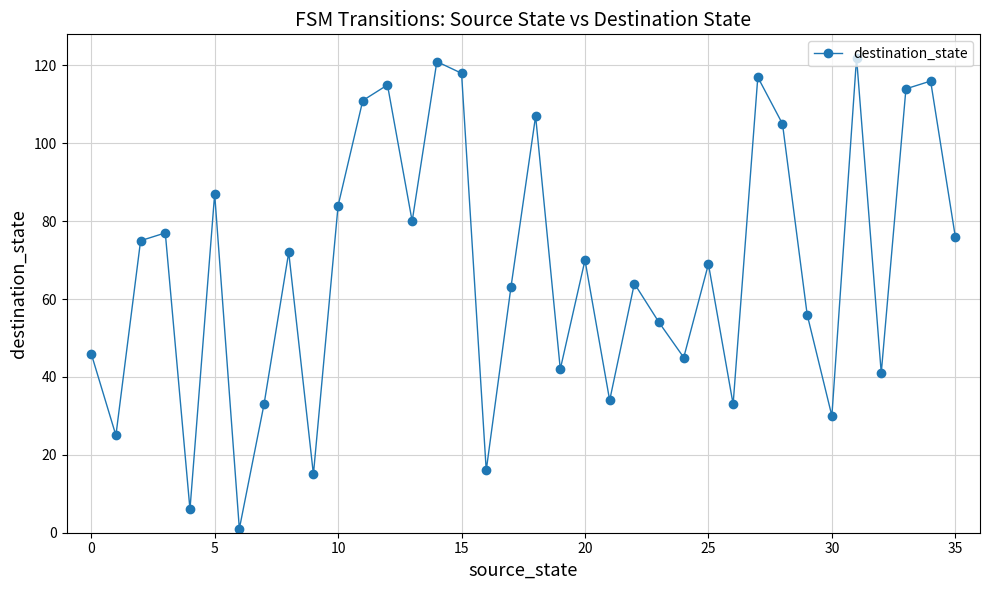

What is the difference between the maximum and minimum values?

121